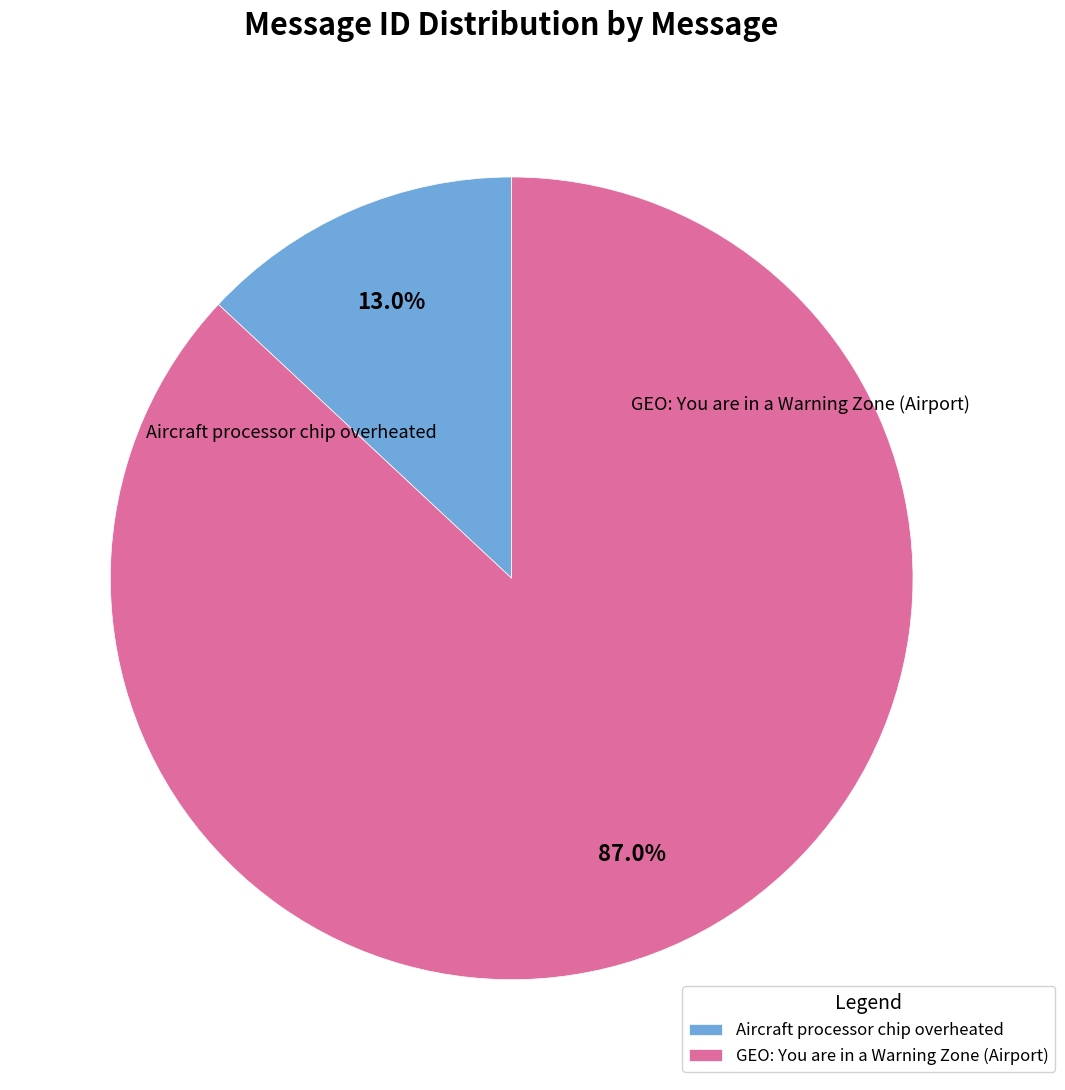

Which slice is the smallest?

Aircraft processor chip overheated